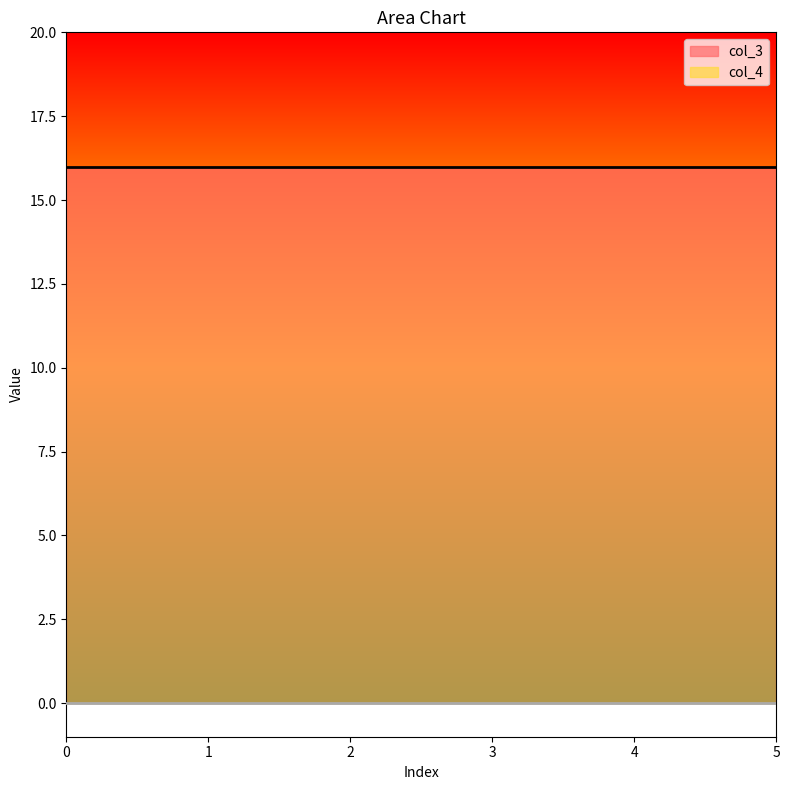

True or false: col_4 has more than 2 points higher than both neighbors.

False